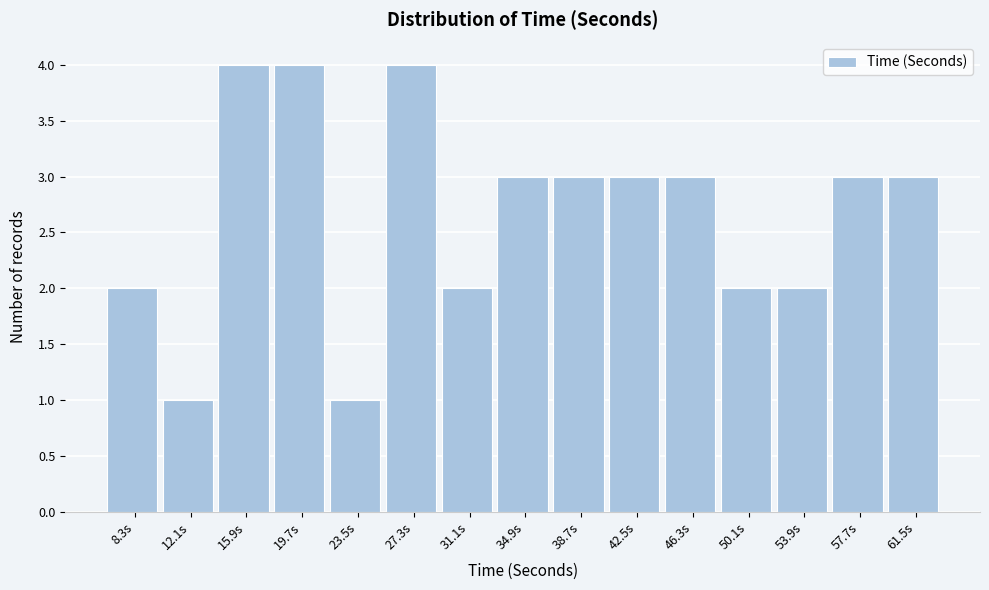

What is the height of the bar covering 59.5 to 63.5 on the x-axis? Neither the bar edges nor the heights are printed on the chart, so give them approximately, as read against the axes.

3